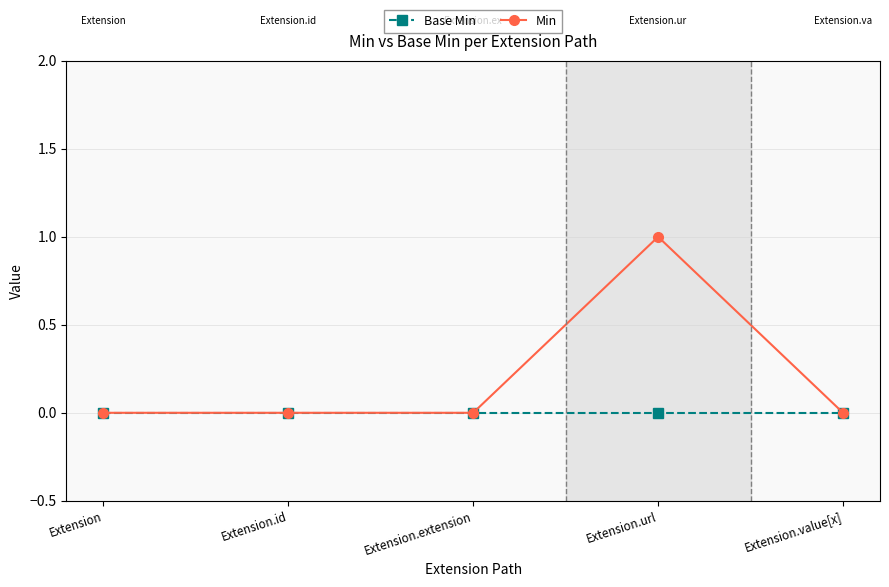

Which category has the highest value across all series?

Extension.url